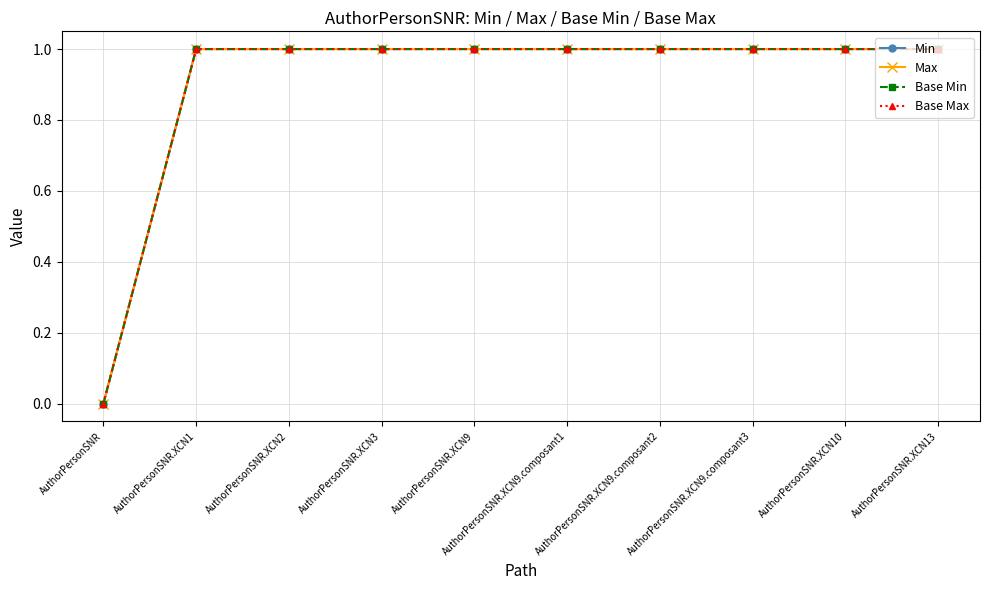

Does the chart have visible grid lines?

Yes